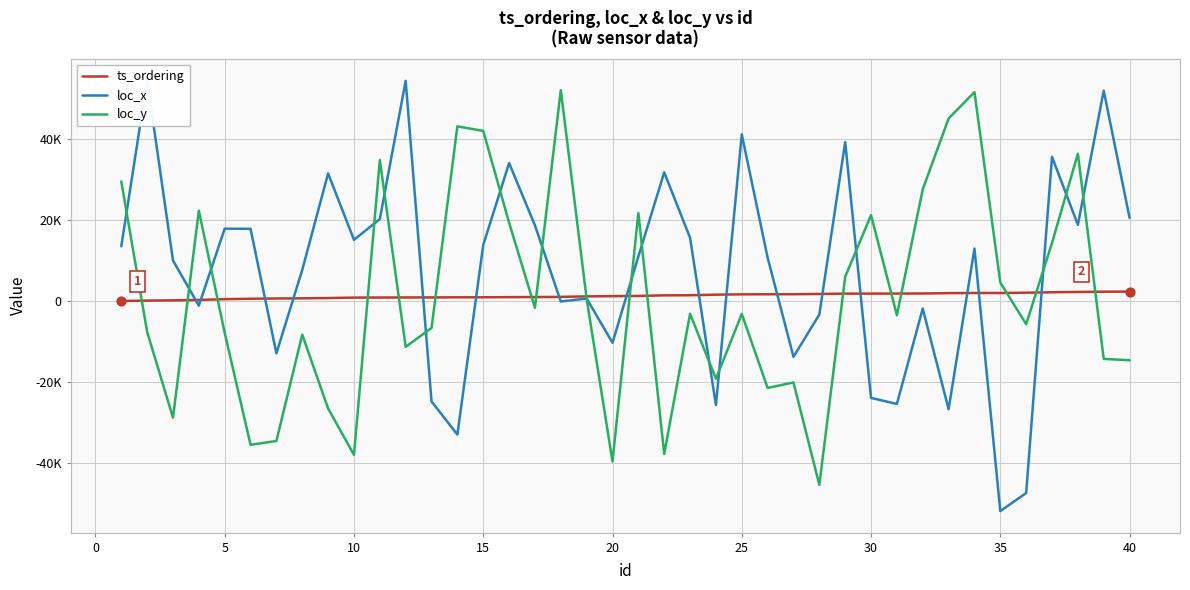

Is the value of loc_y at 25 greater than the value of ts_ordering at 28?

No